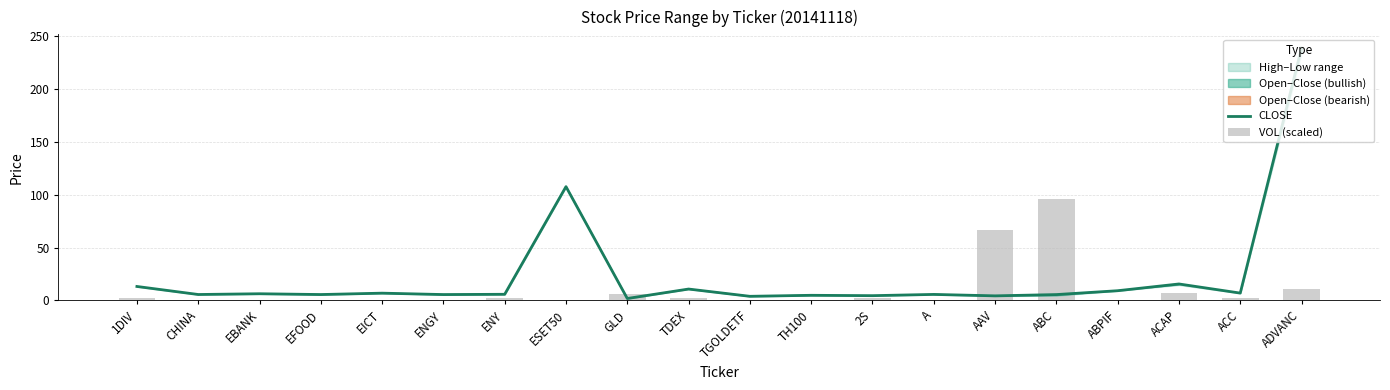

Which has a higher value, ABPIF or ACC?

ABPIF